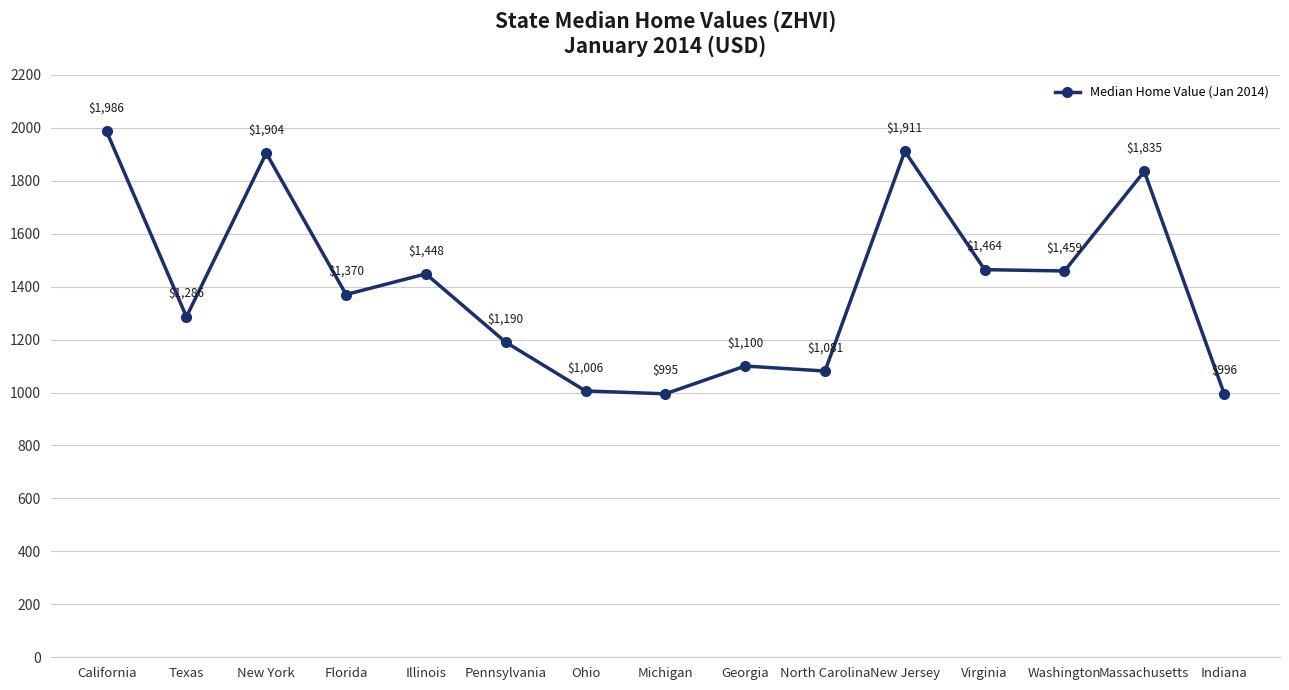

What is the smallest value displayed?

995